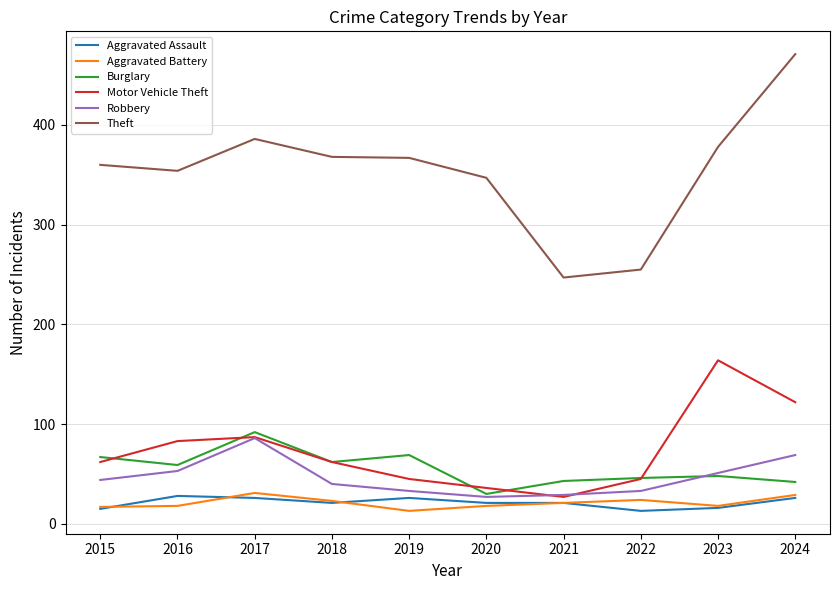

True or false: Aggravated Assault has more than 0 interior local peaks.

True